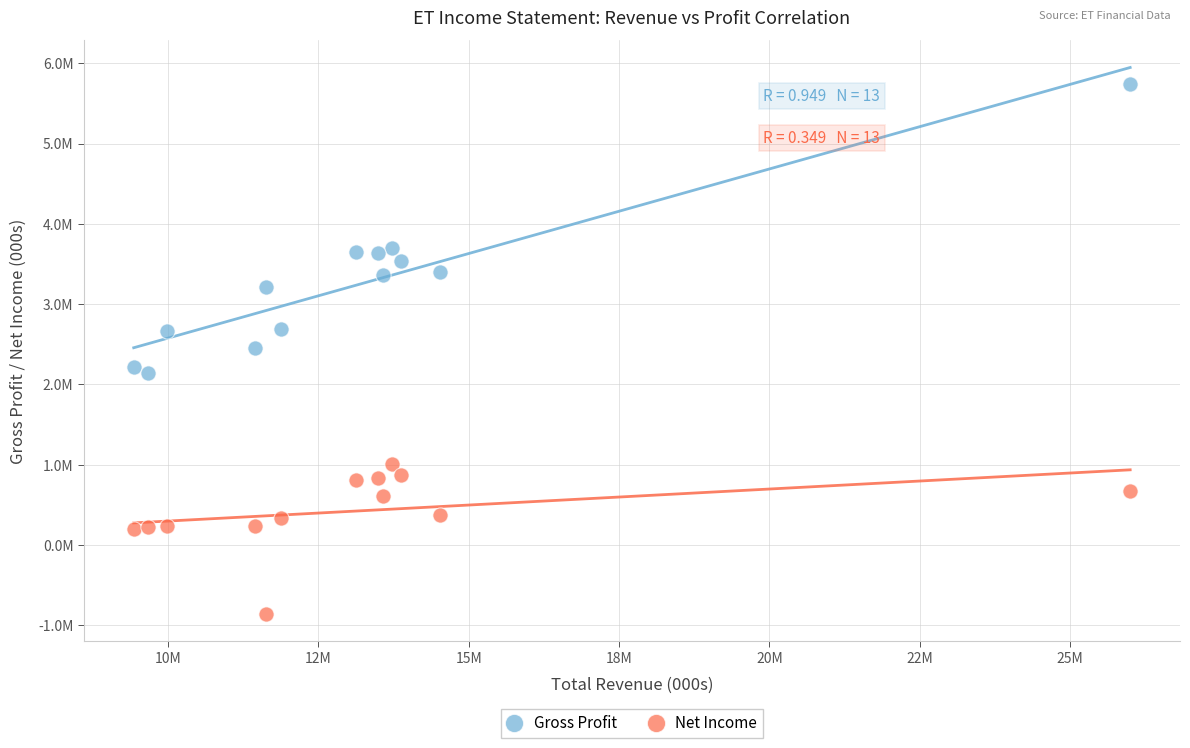

Which series reaches the maximum Y coordinate?

Gross Profit